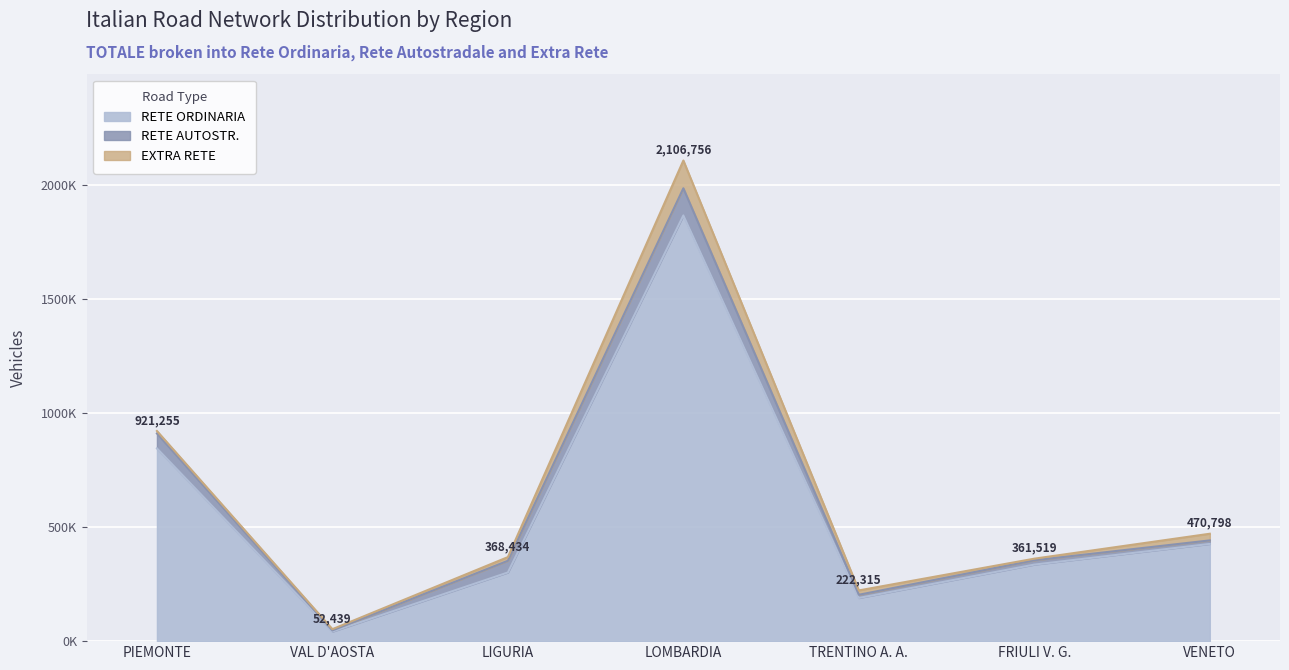

At which category is the sum across all series the highest?

LOMBARDIA